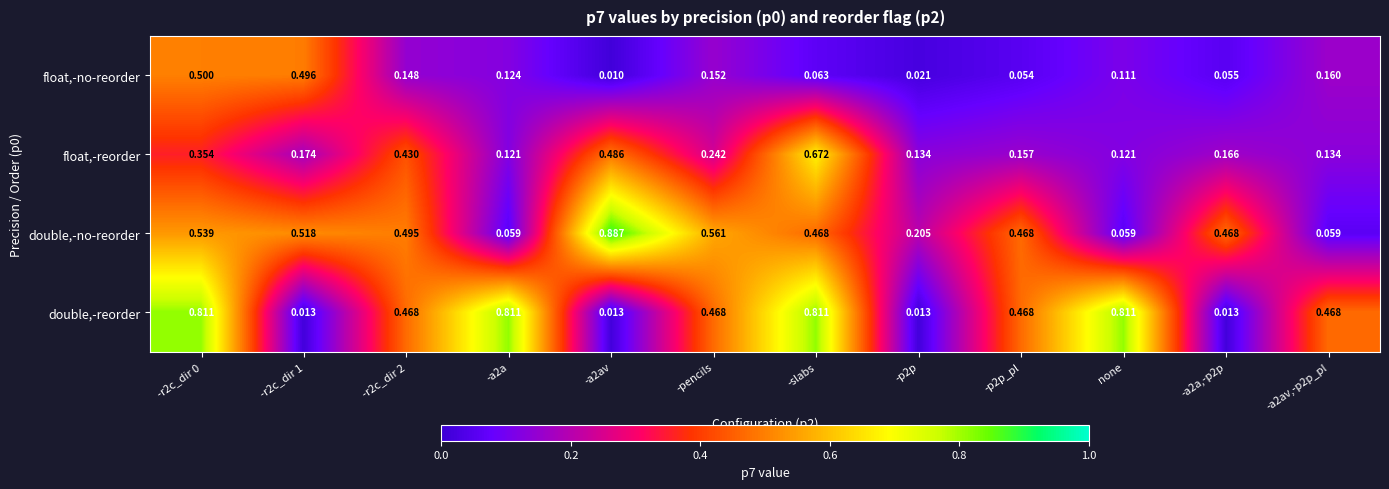

Is the value of float,-reorder at -slabs greater than the value of float,-no-reorder at -p2p?

Yes